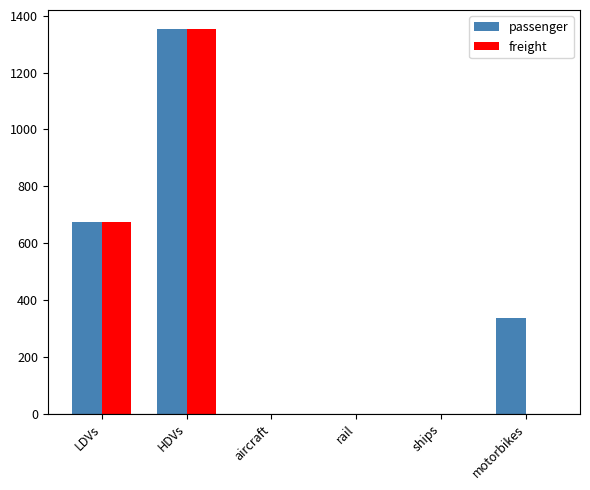

The value of passenger at aircraft is 806.5. True or false?

False